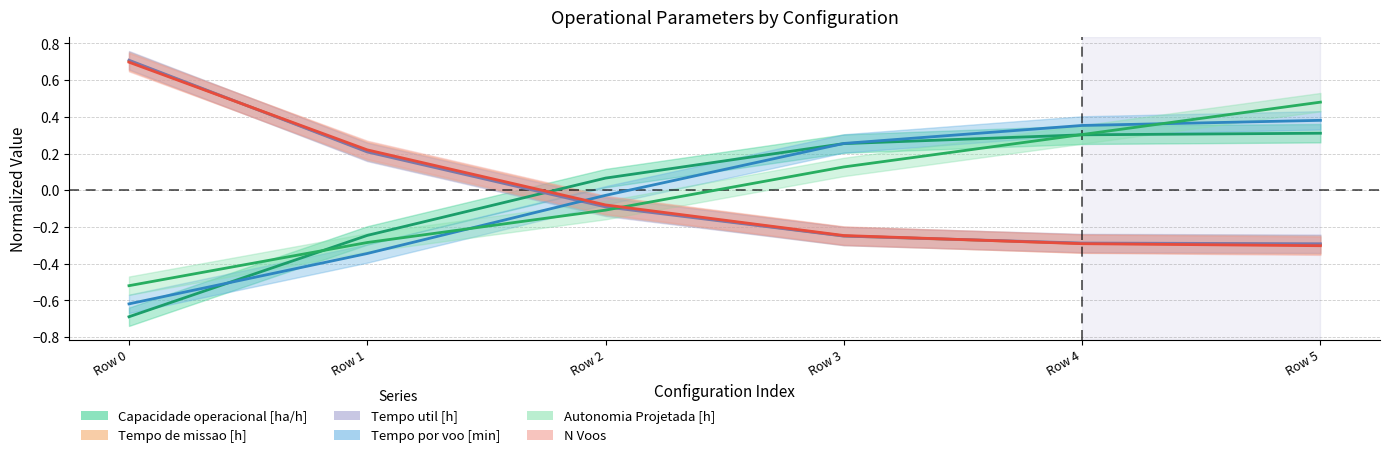

True or false: Tempo por voo [min] has a value of 0.4 at Row 4.

True